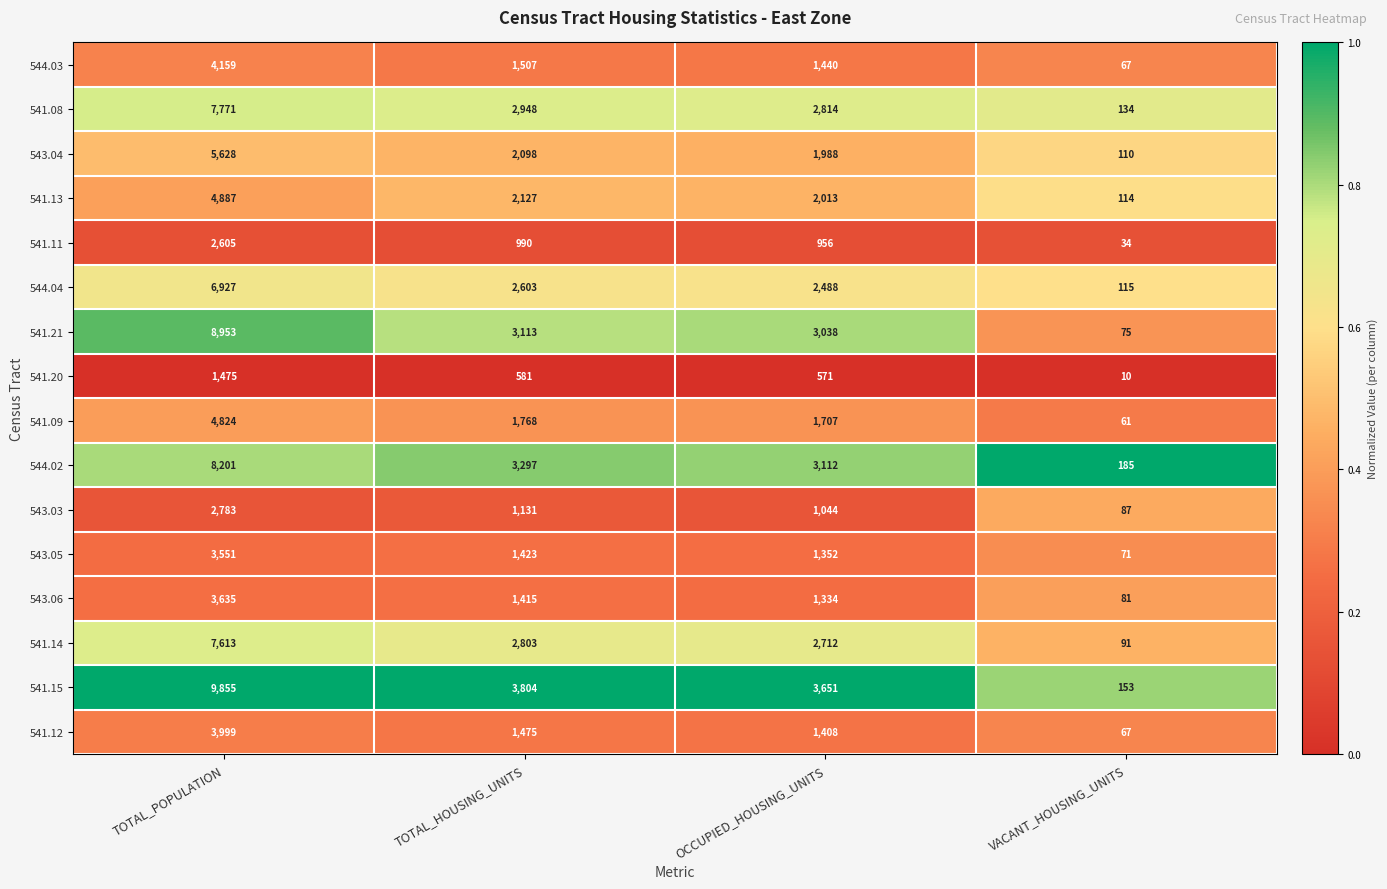

At which label does 541.14 reach its minimum?

VACANT_HOUSING_UNITS